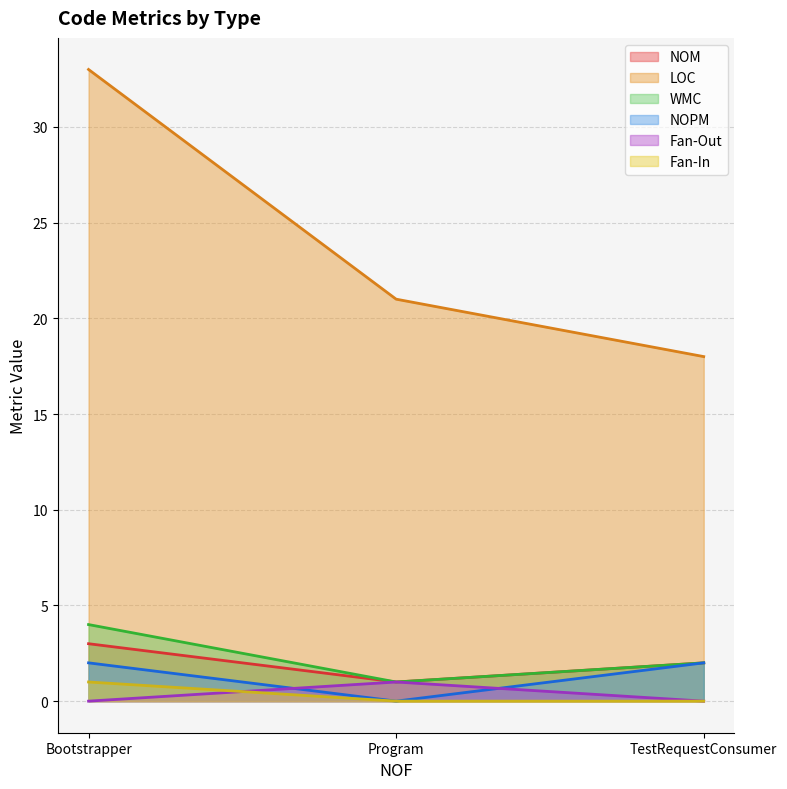

What is the label of the 1st point from the left?

Bootstrapper